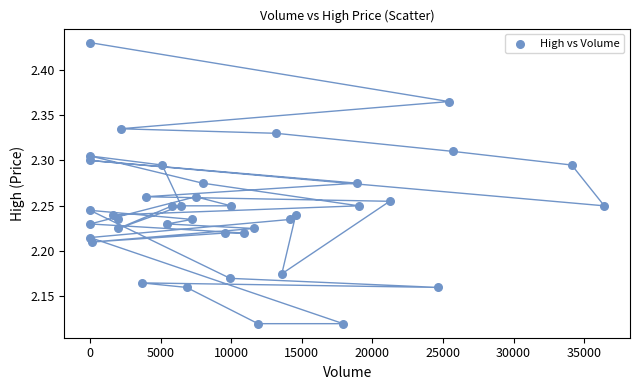

What is the range of Y values (max minus min)?

0.3